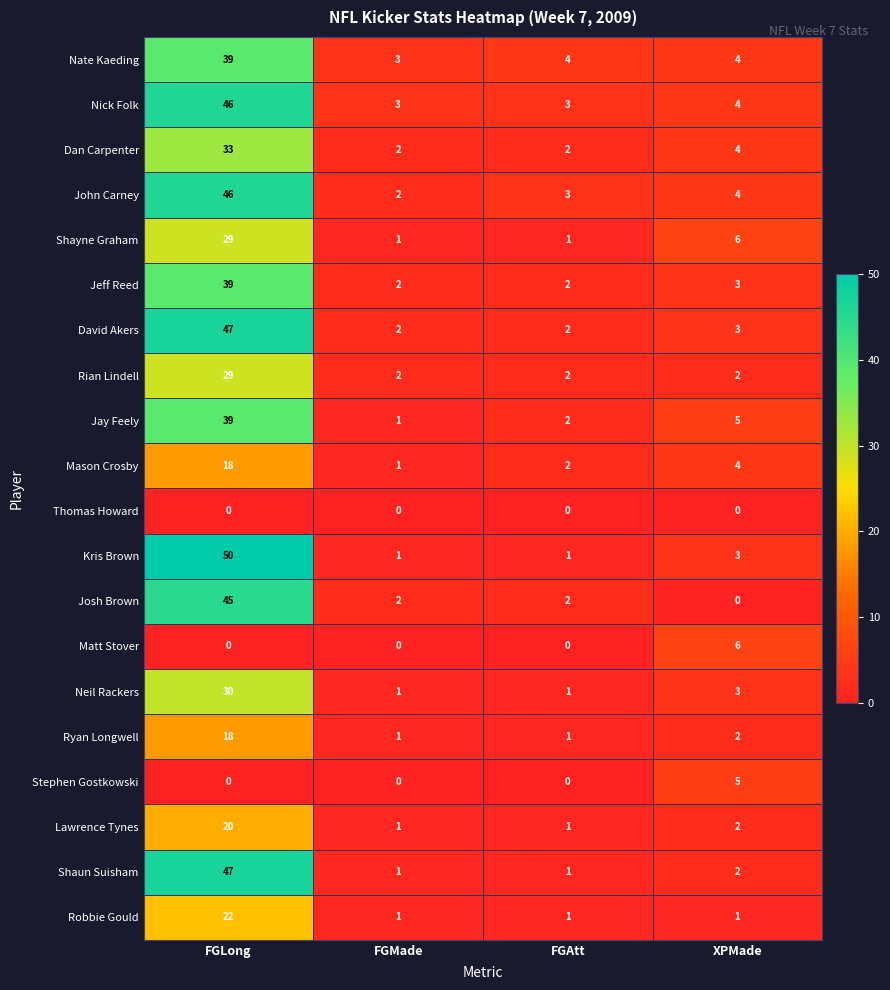

How many data points does each series have?

4